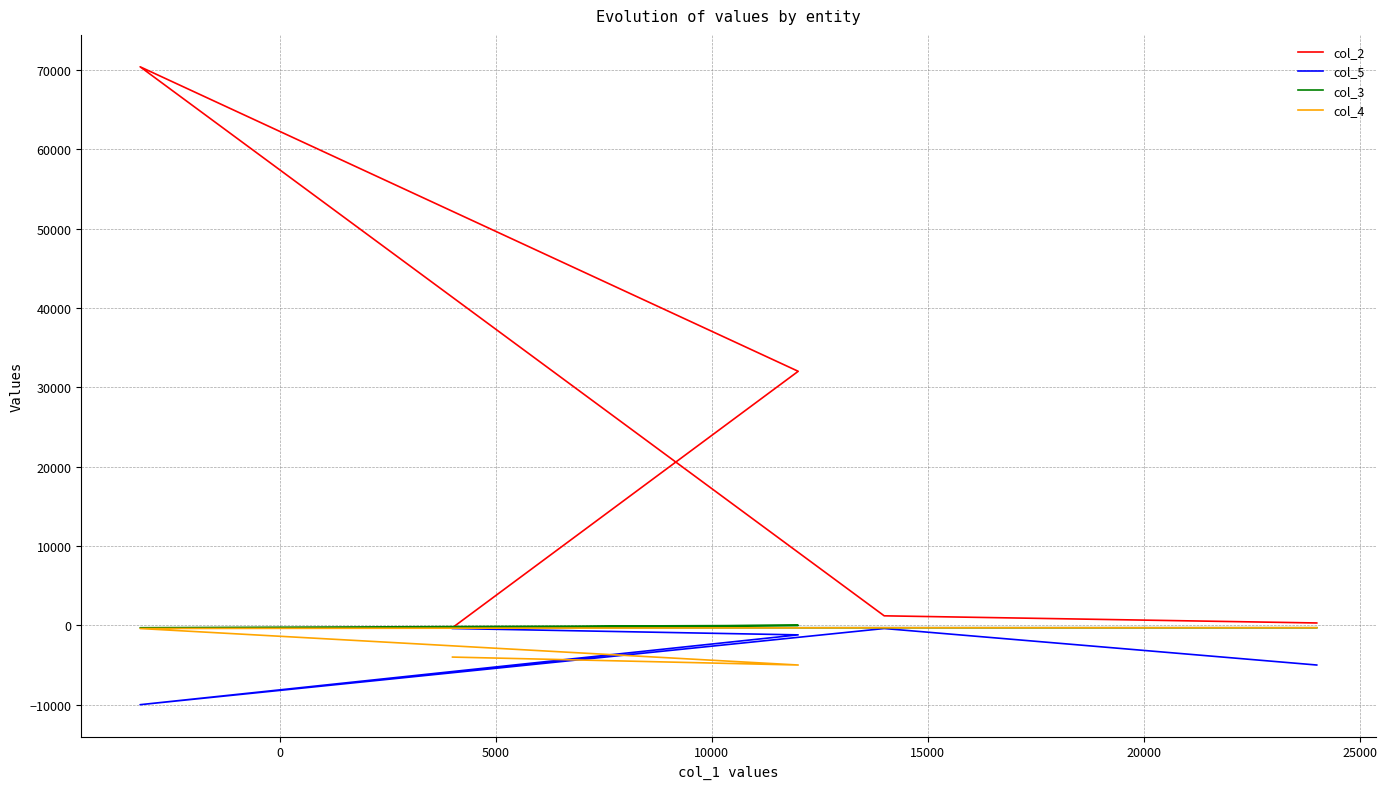

True or false: col_4 and col_3 cross at least once.

False